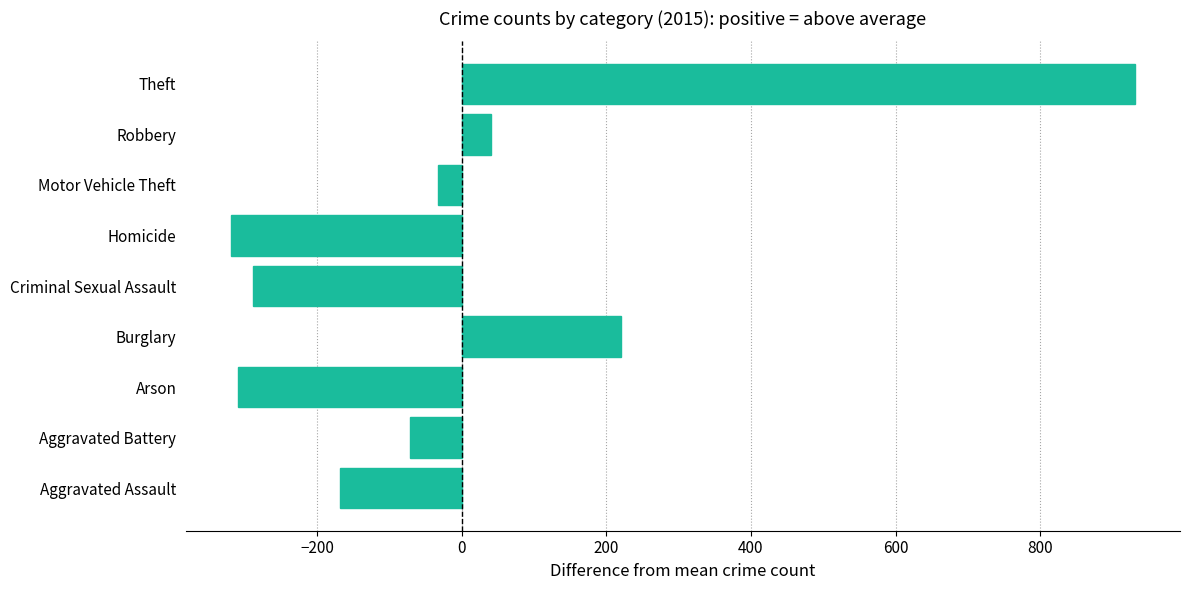

What is the difference between the maximum and minimum values?

1250